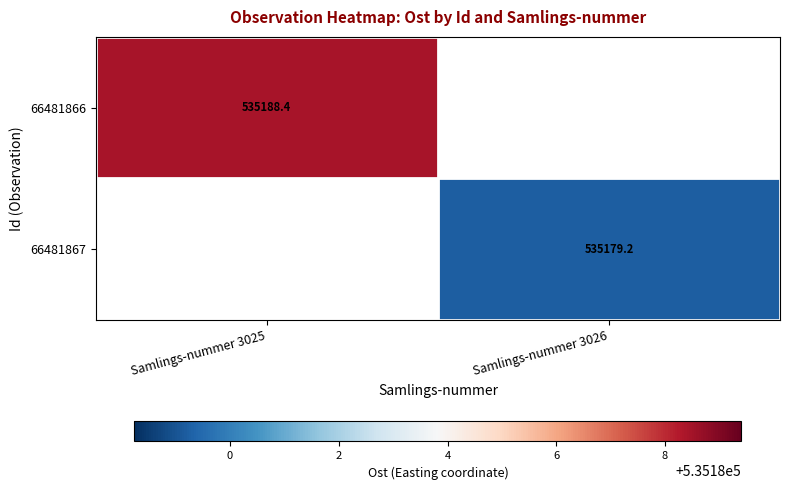

What is the approximate value of 66481866 at Samlings-nummer 3025?

535188.4